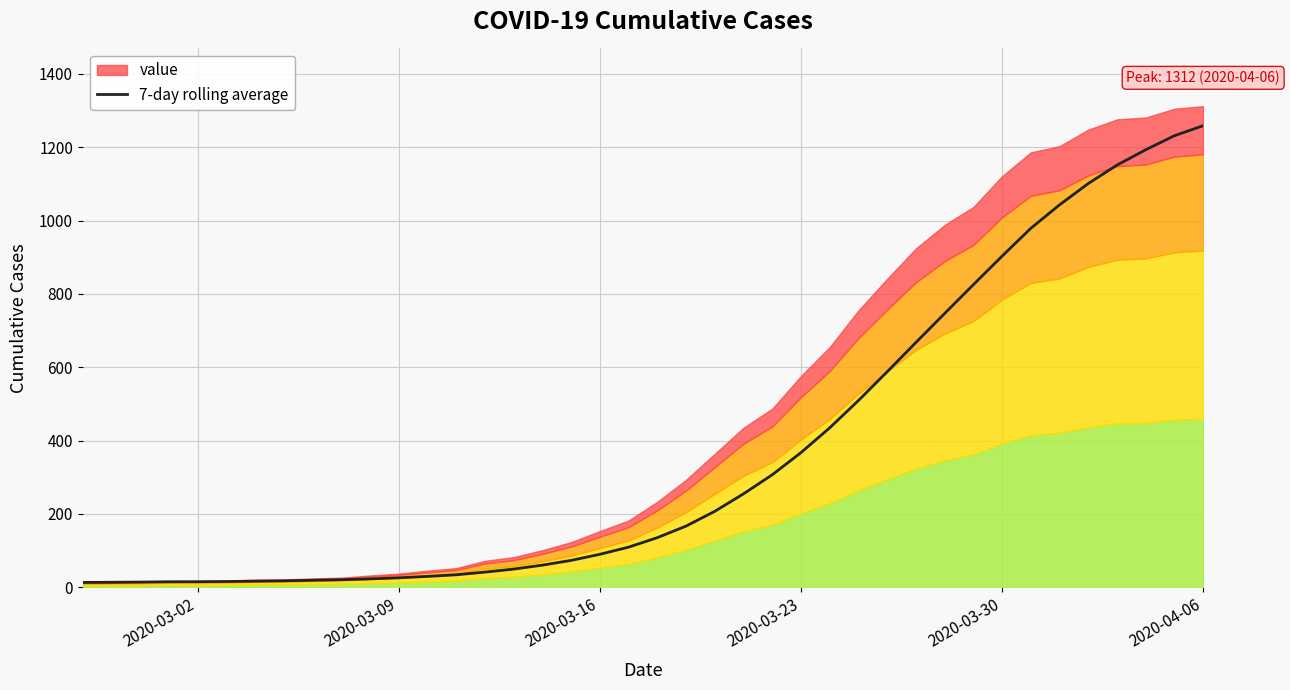

Reading left to right, transcribe all the data shown in this chart.

13.0	13.5	14.0	14.8	15.0	15.5	16.3	17.4	18.9	20.4	22.6	25.6	29.4	33.9	41.1	49.4	60.1	73.1	89.7	109.3	135.1	166.7	207.0	254.7	306.7	367.1	434.7	509.3	587.6	667.6	746.6	825.1	903.0	978.9	1042.9	1101.0	1151.3	1193.1	1231.4	1258.7